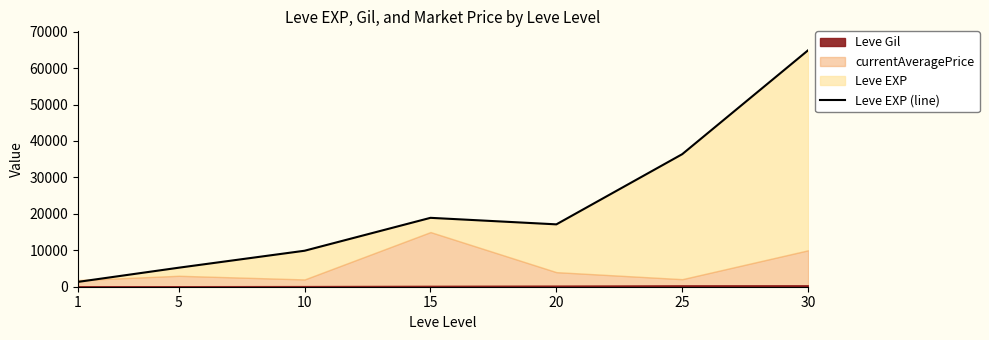

Where does the data first go above 17120?

15